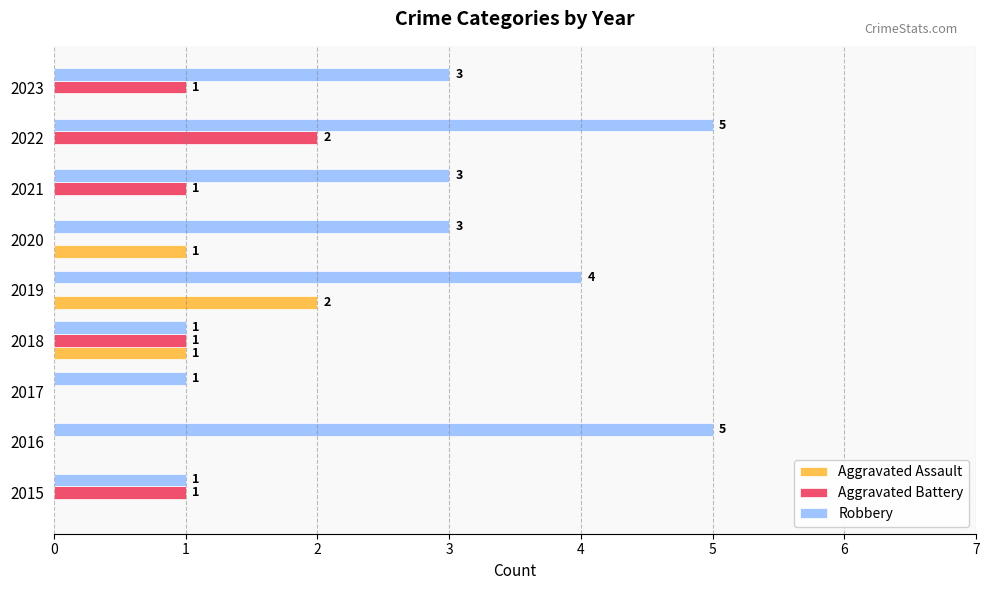

What is the greatest value displayed?

5